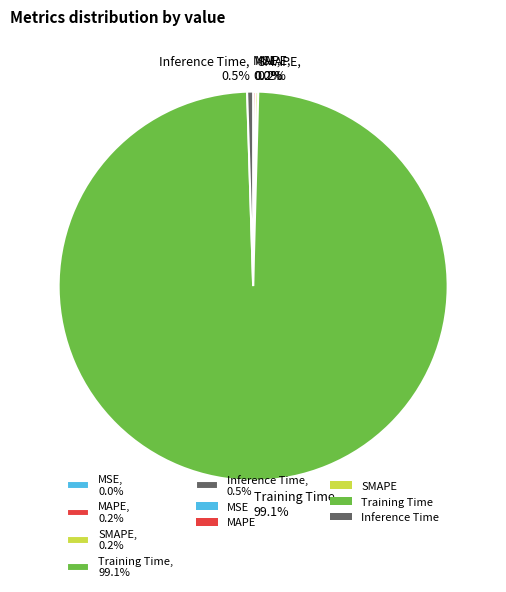

Is there a majority slice in this chart?

Yes